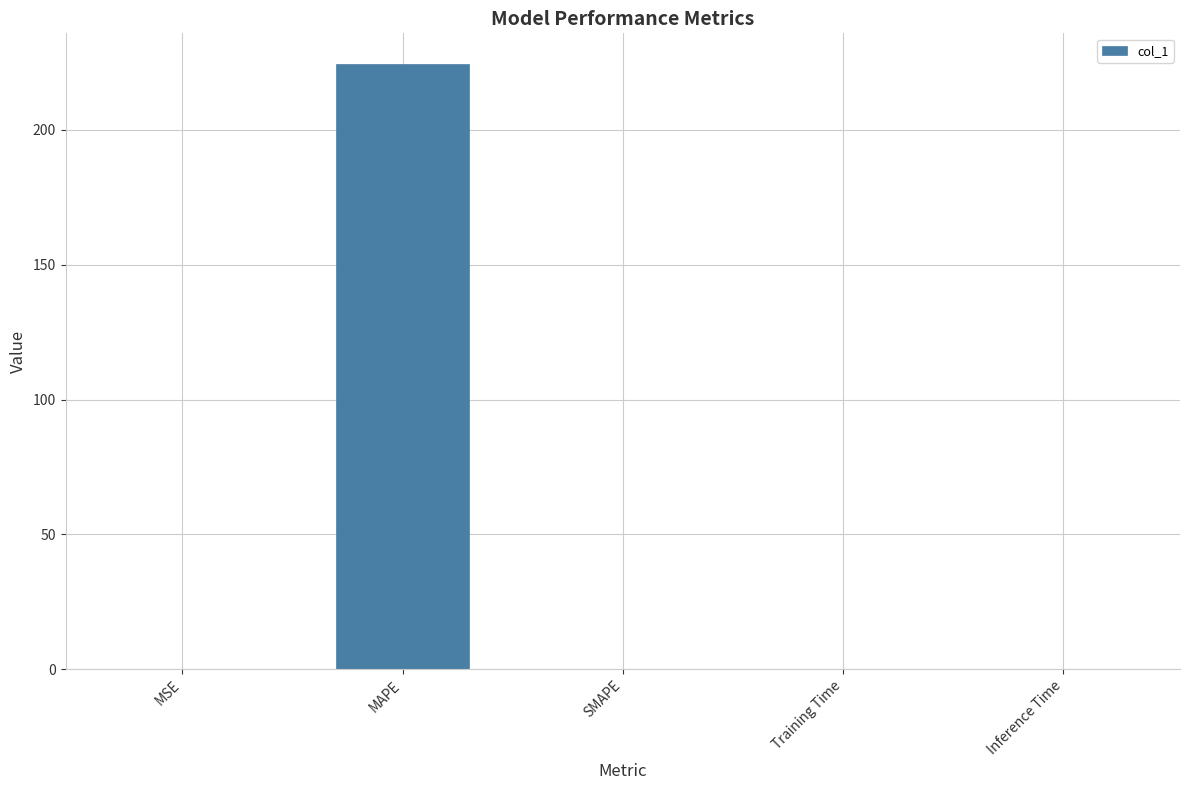

The value at SMAPE is -146.2. True or false?

False